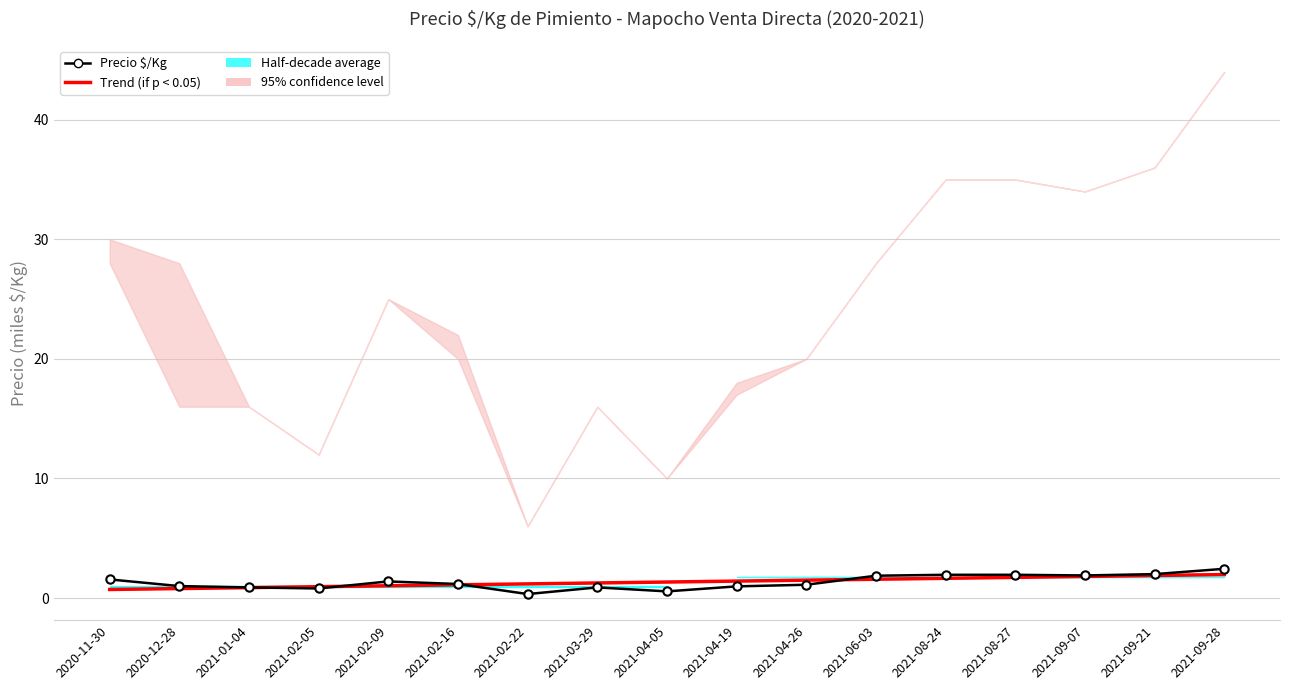

Reading left to right, what are all the values shown in this chart?

Trend (if p < 0.05): 2020-11-30=0.7	2020-12-28=0.8	2021-01-04=0.9	2021-02-05=0.9	2021-02-09=1.0	2021-02-16=1.1	2021-02-22=1.2	2021-03-29=1.3	2021-04-05=1.3	2021-04-19=1.4	2021-04-26=1.5	2021-06-03=1.6	2021-08-24=1.7	2021-08-27=1.7	2021-09-07=1.8	2021-09-21=1.9	2021-09-28=2.0
Precio $/Kg: 2020-11-30=1.6	2020-12-28=1.0	2021-01-04=0.9	2021-02-05=0.8	2021-02-09=1.4	2021-02-16=1.2	2021-02-22=0.3	2021-03-29=0.9	2021-04-05=0.6	2021-04-19=1.0	2021-04-26=1.1	2021-06-03=1.9	2021-08-24=1.9	2021-08-27=1.9	2021-09-07=1.9	2021-09-21=2.0	2021-09-28=2.4